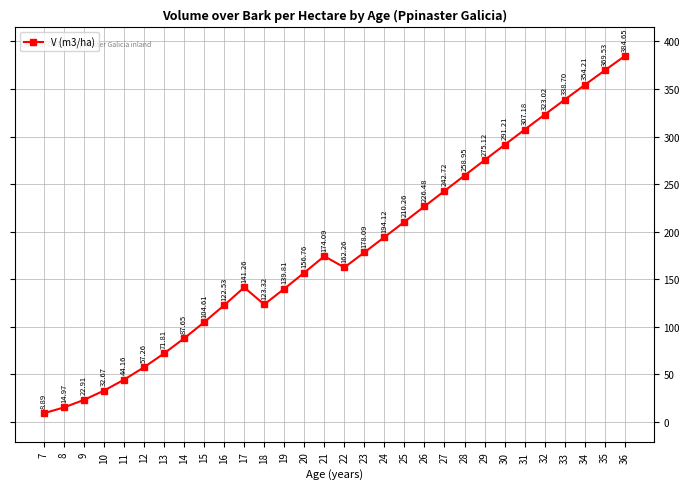

What is the sum of all values?

5419.2